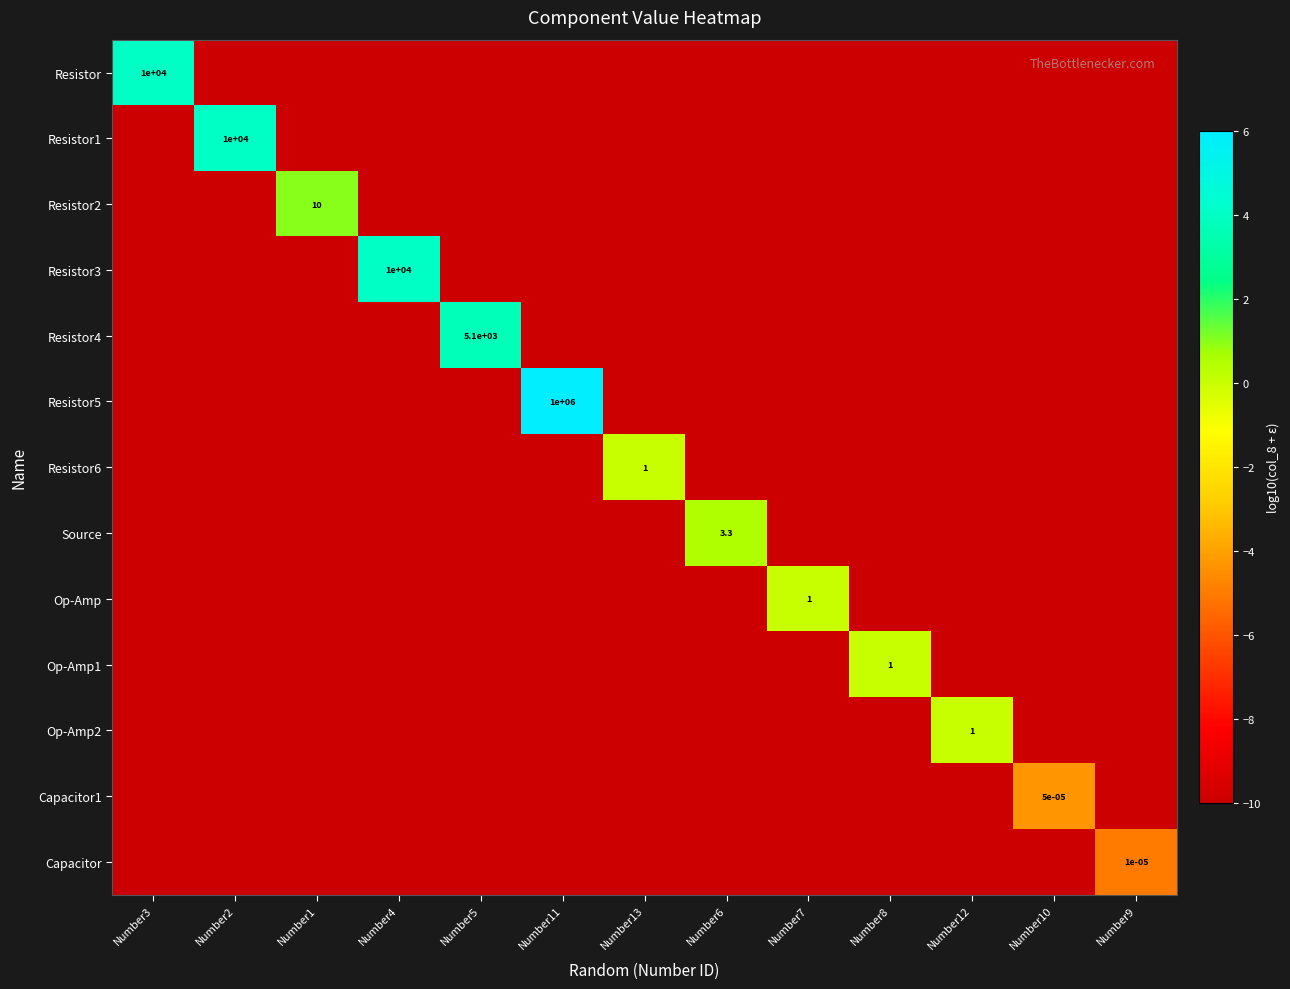

Read the Op-Amp1 value at Number1.

-10.0